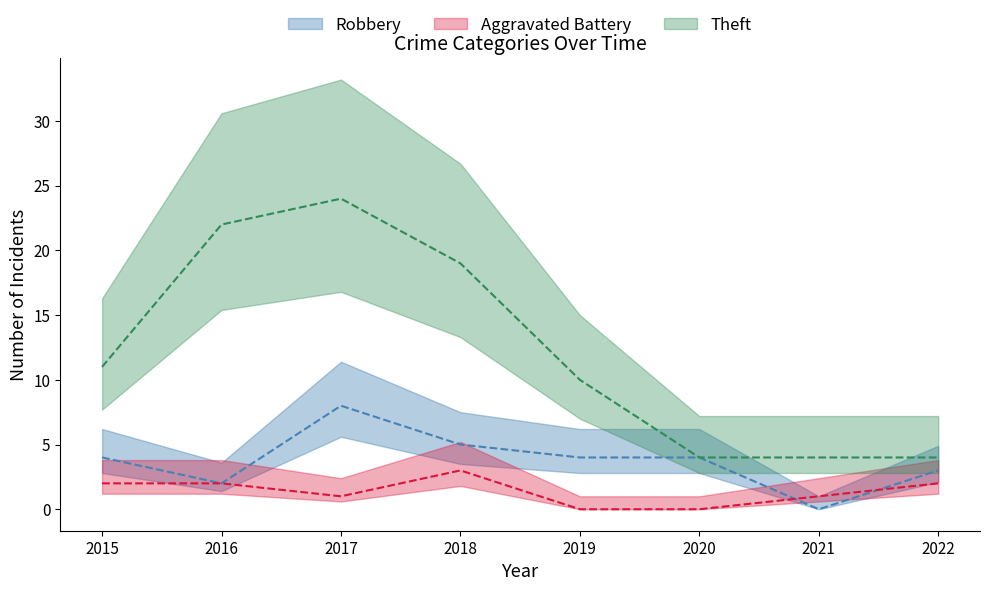

What are all the series names shown in the legend?

Robbery, Theft, Aggravated Battery